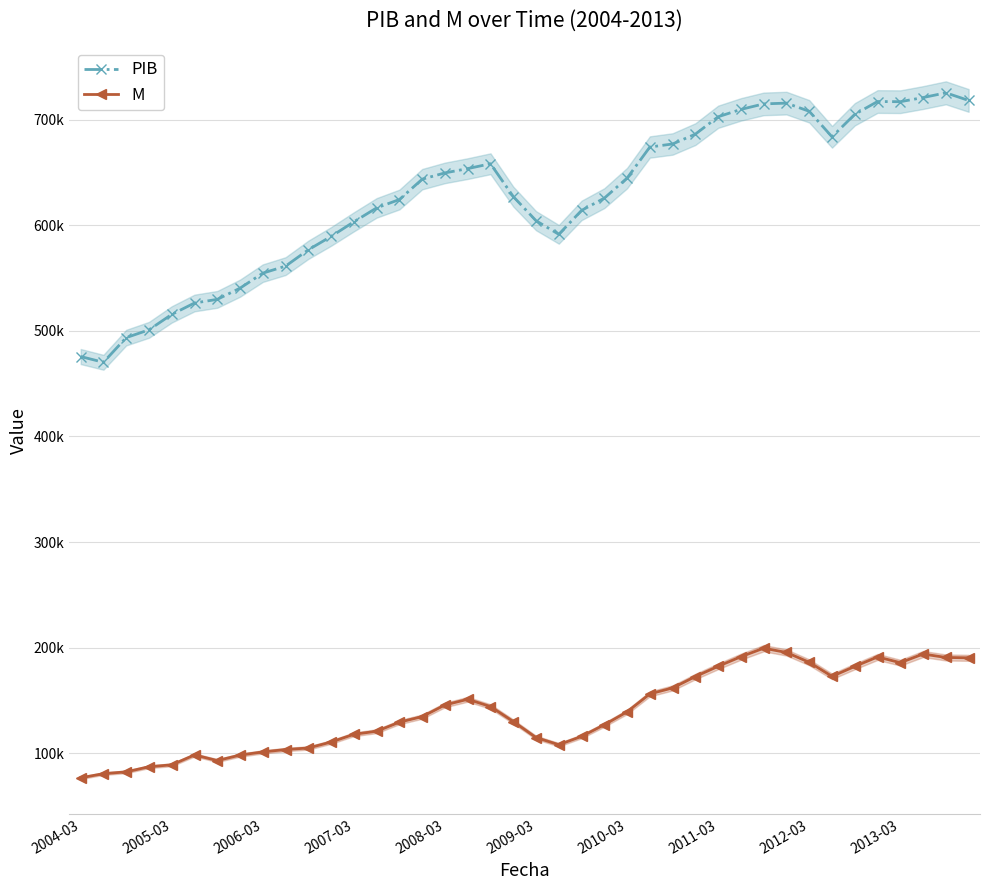

Between 34 and 25, which is larger?

34